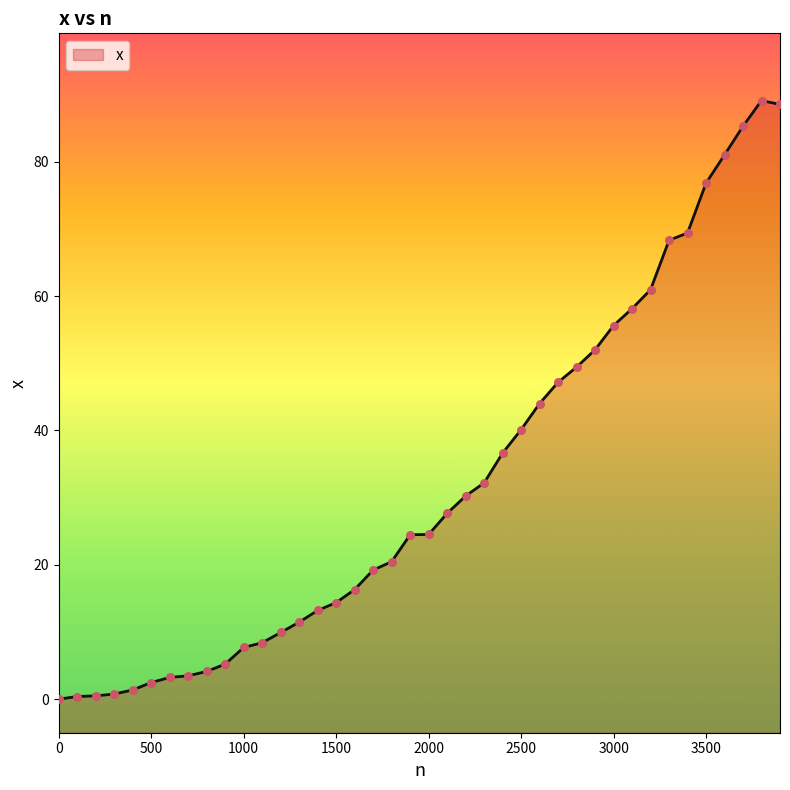

What is the change in value from 1700 to 2400?

+17.4